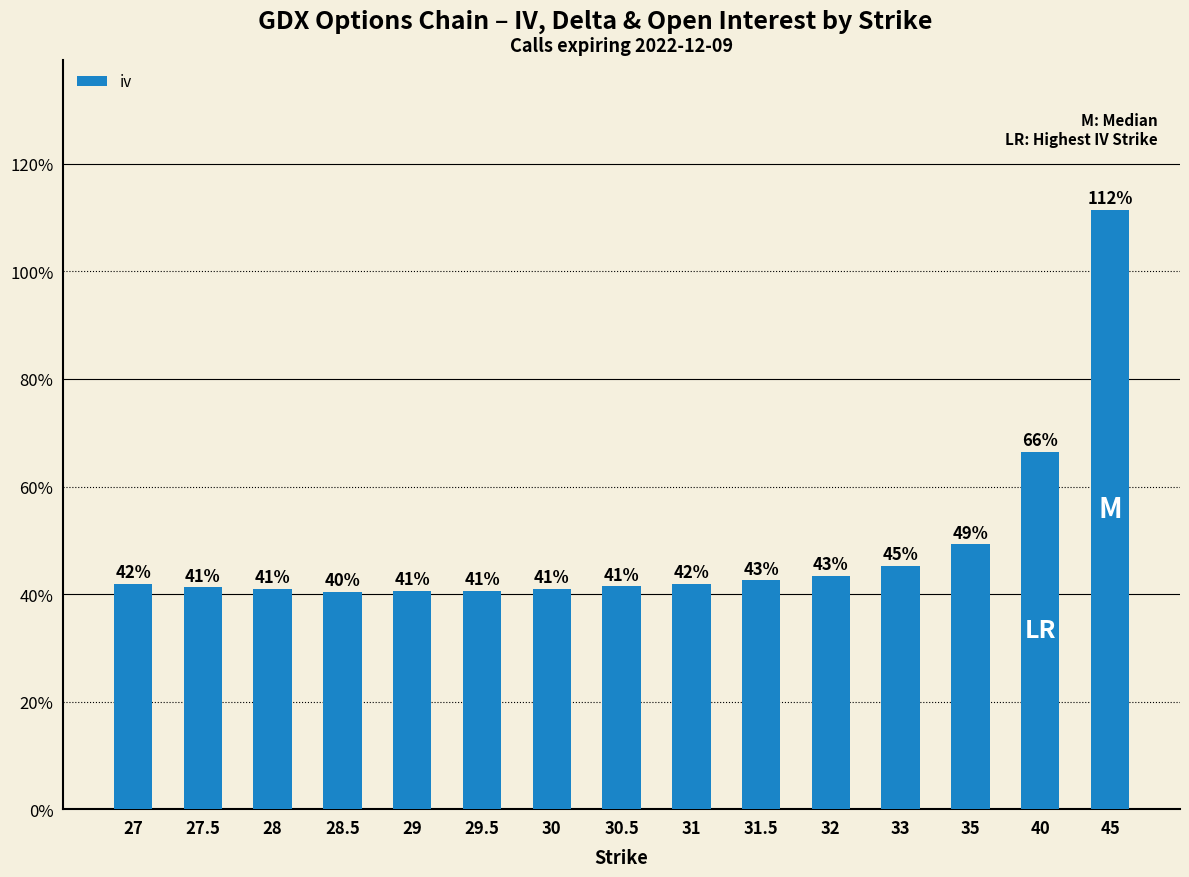

True or false: the data shows 0.4 at 31.5.

True